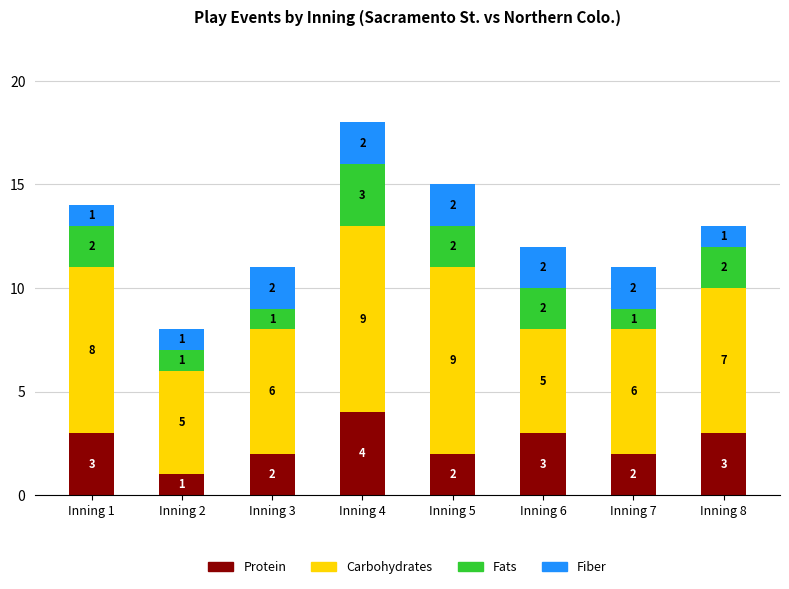

Count the number of data series in this chart.

4